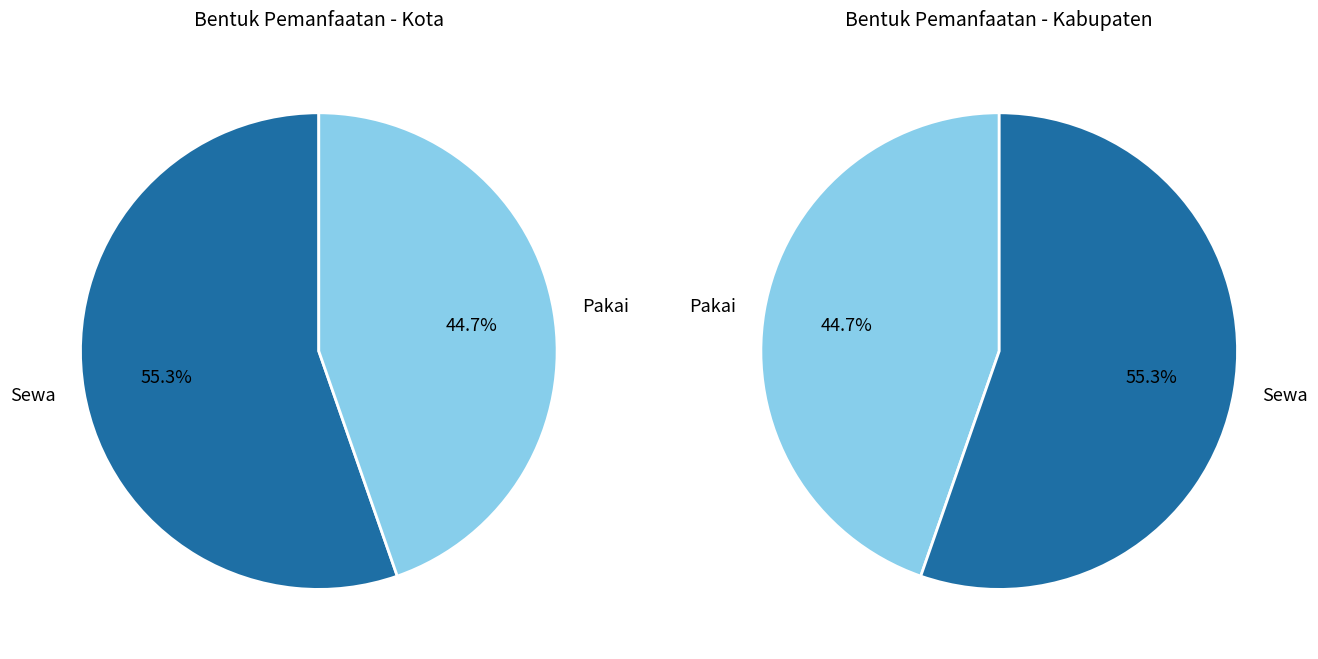

Which slice is the smallest?

Pakai